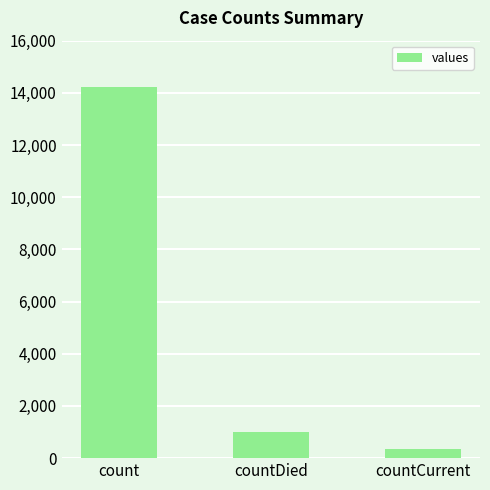

What is the difference between the second highest and minimum values?

678